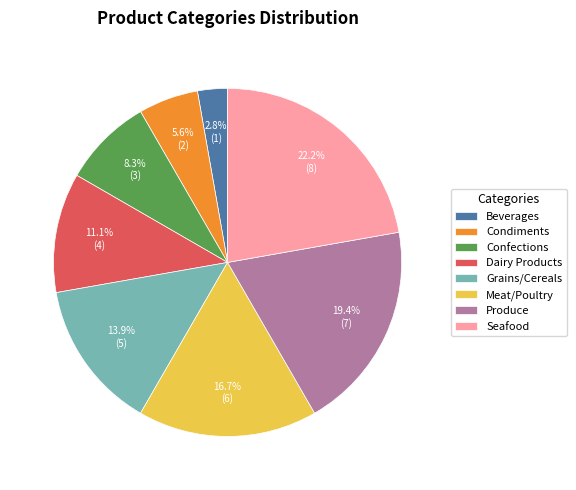

Does Seafood account for over 50% of the chart?

No